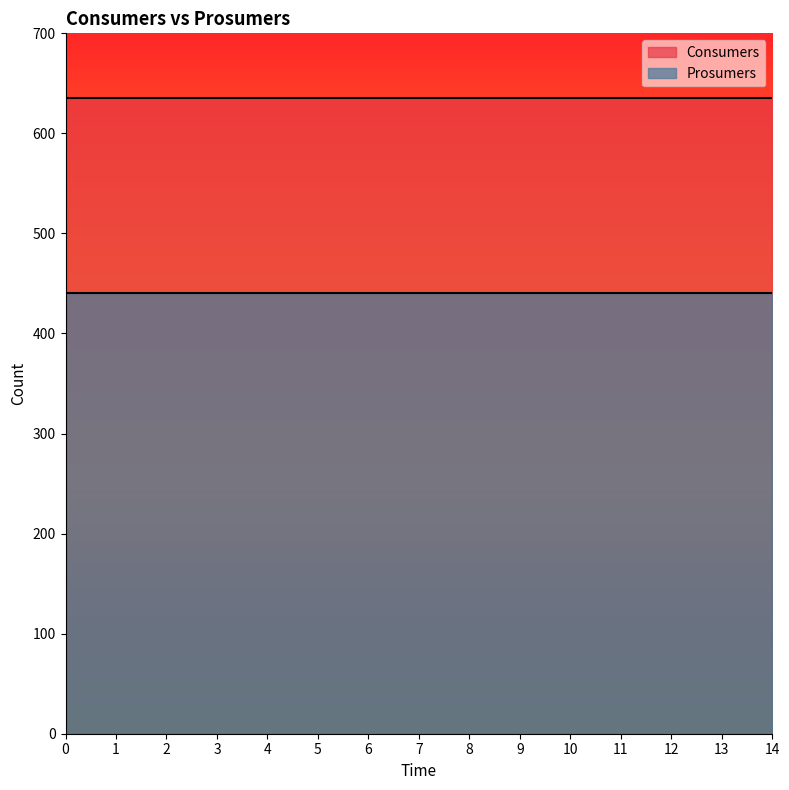

Which series has the largest total across all categories?

Consumers